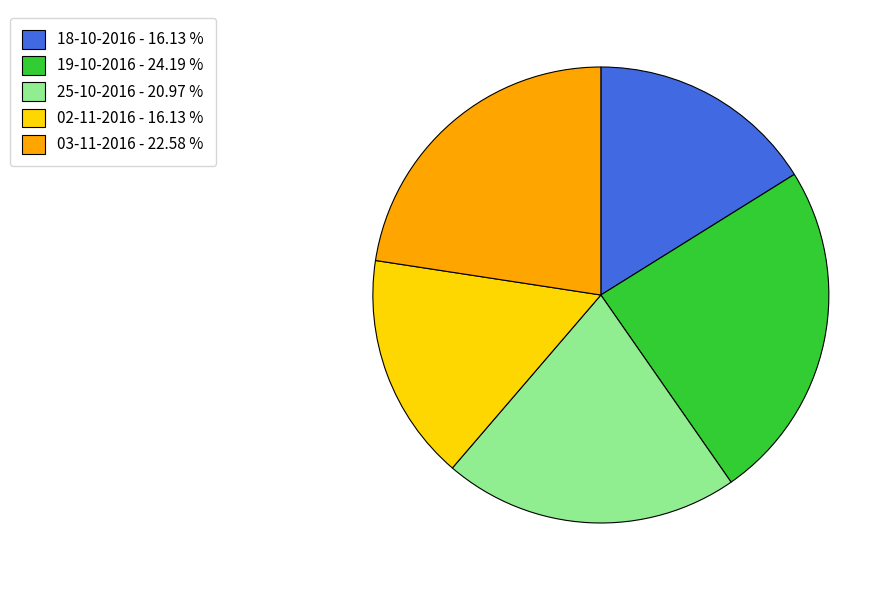

Does 02-11-2016 represent more than half of the total?

No